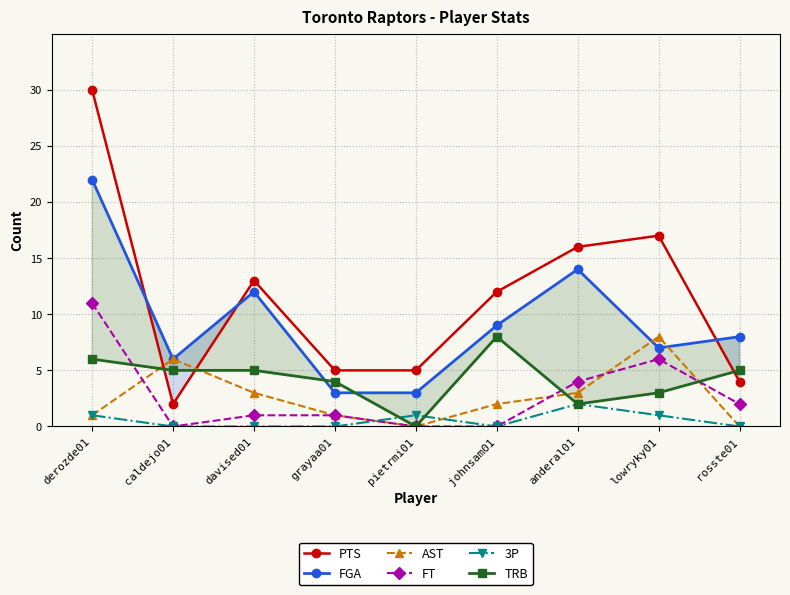

What is the value of the TRB point at the 8th from the left?

3